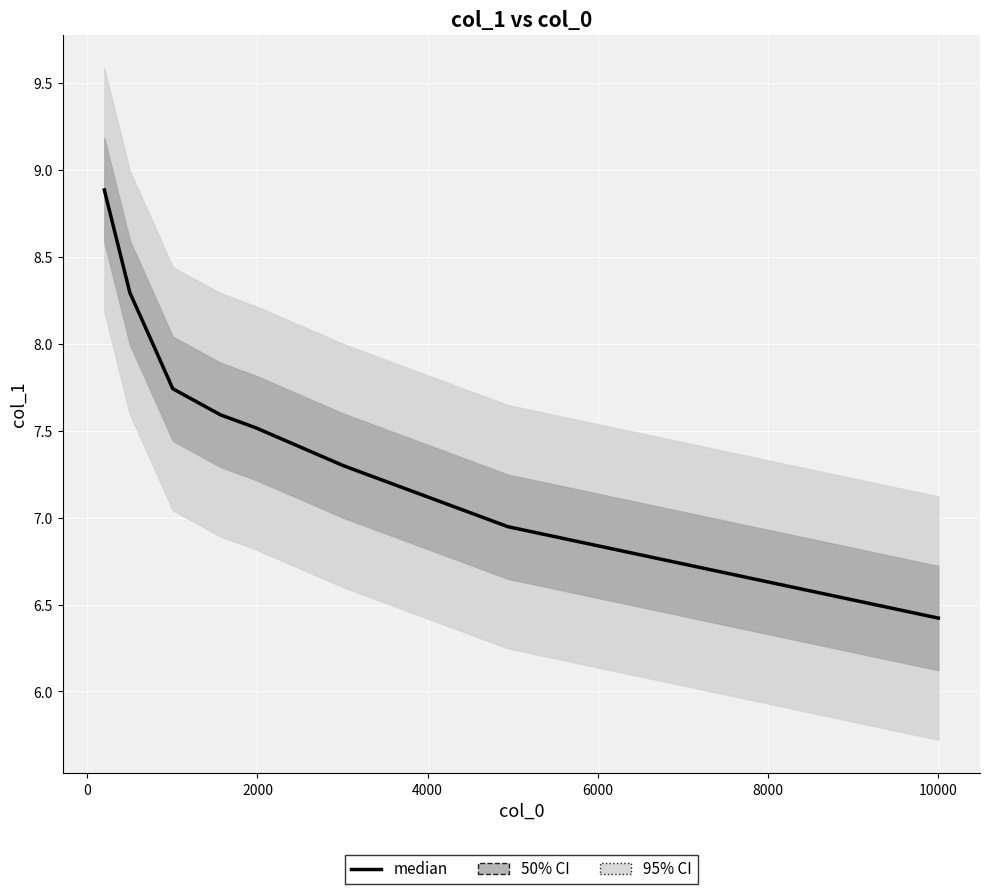

Approximately how many times larger is the value at 8000 compared to 6000?

1.0